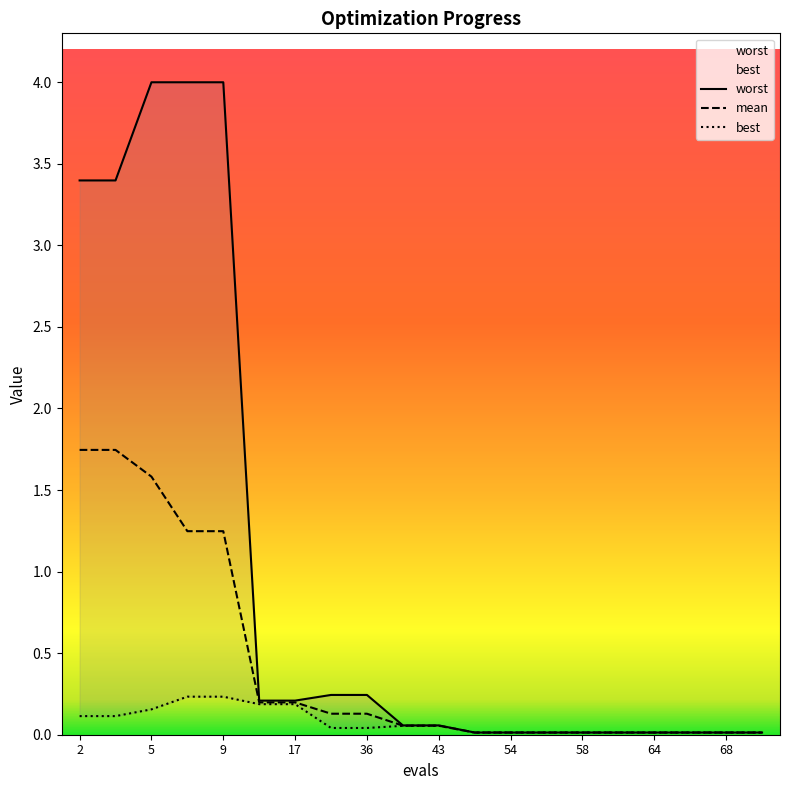

Between 3 and 43, which series saw the biggest shift?

worst